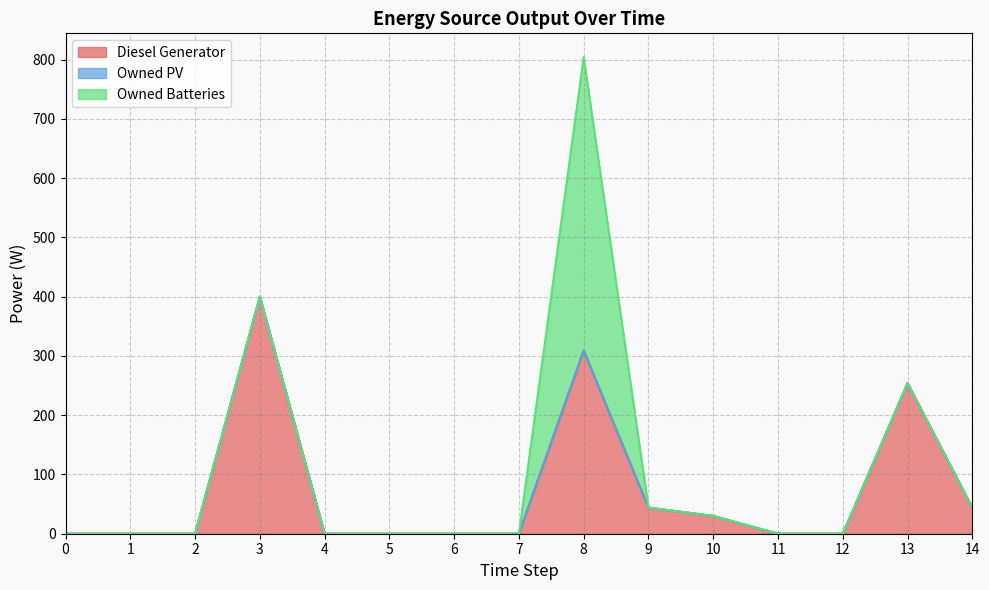

Reading right to left, transcribe all the data shown in this chart.

Diesel Generator: 14=44.0	13=254.0	12=0.0	11=0.0	10=30.0	9=44.0	8=309.0	7=0.0	6=0.0	5=0.0	4=0.0	3=400.0	2=0.0	1=0.0	0=0.0
Owned PV: 14=0.0	13=0.0	12=0.0	11=0.0	10=0.0	9=0.0	8=0.0	7=0.0	6=0.0	5=0.0	4=0.0	3=0.0	2=0.0	1=0.0	0=0.0
Owned Batteries: 14=0.0	13=0.0	12=0.0	11=0.0	10=0.0	9=0.0	8=495.0	7=0.0	6=0.0	5=0.0	4=0.0	3=0.0	2=0.0	1=0.0	0=0.0